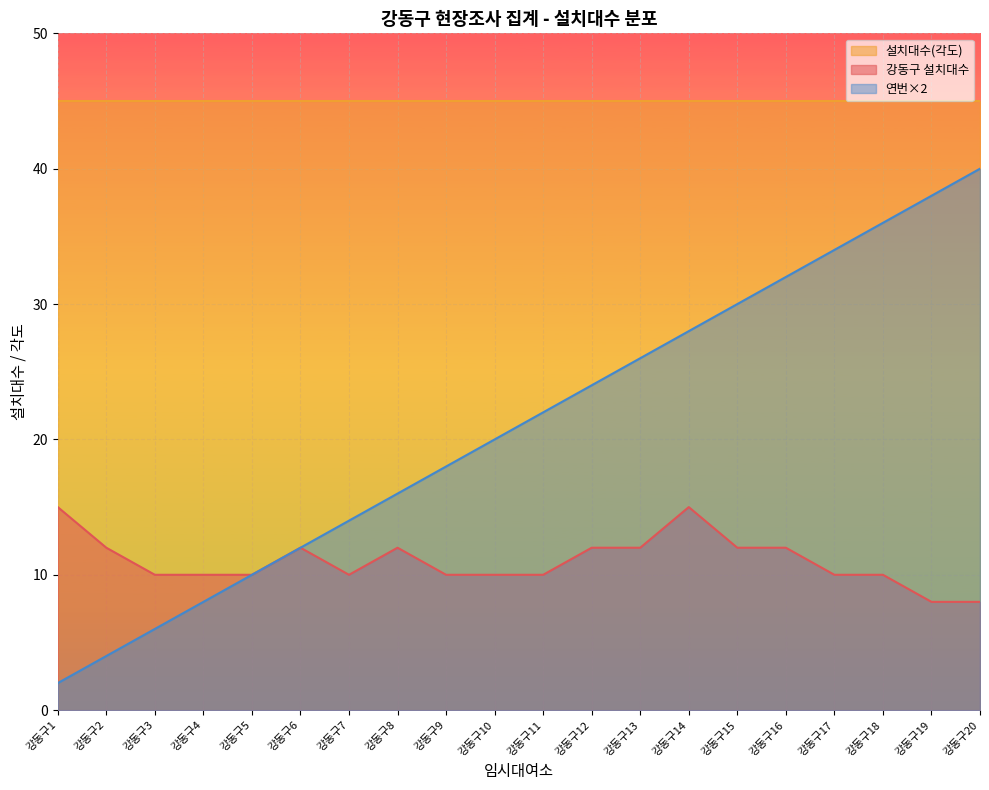

Is the value of 강동구 at 강동구9 greater than the value of 연번 at 강동구12?

No